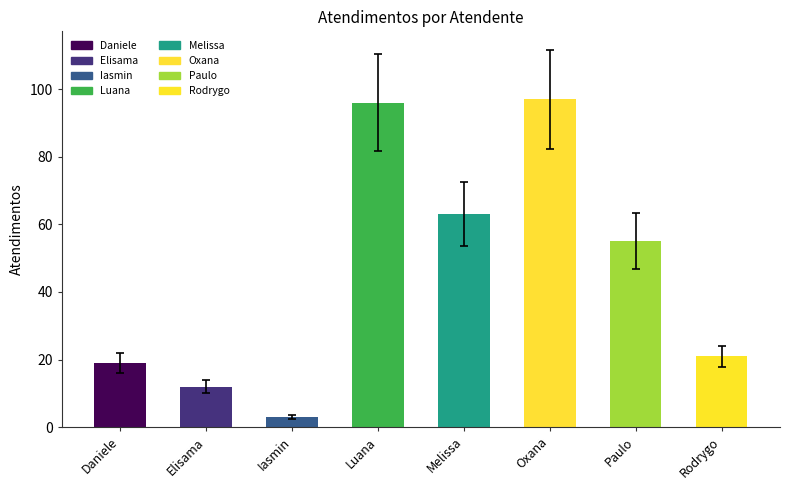

Does the chart contain stacked bars?

No